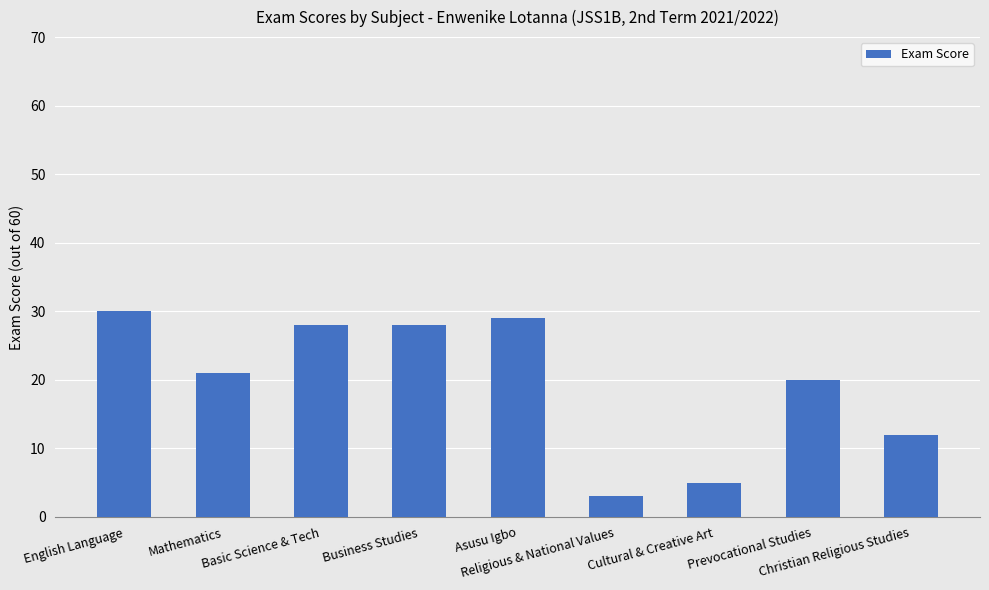

What is the greatest value displayed?

30